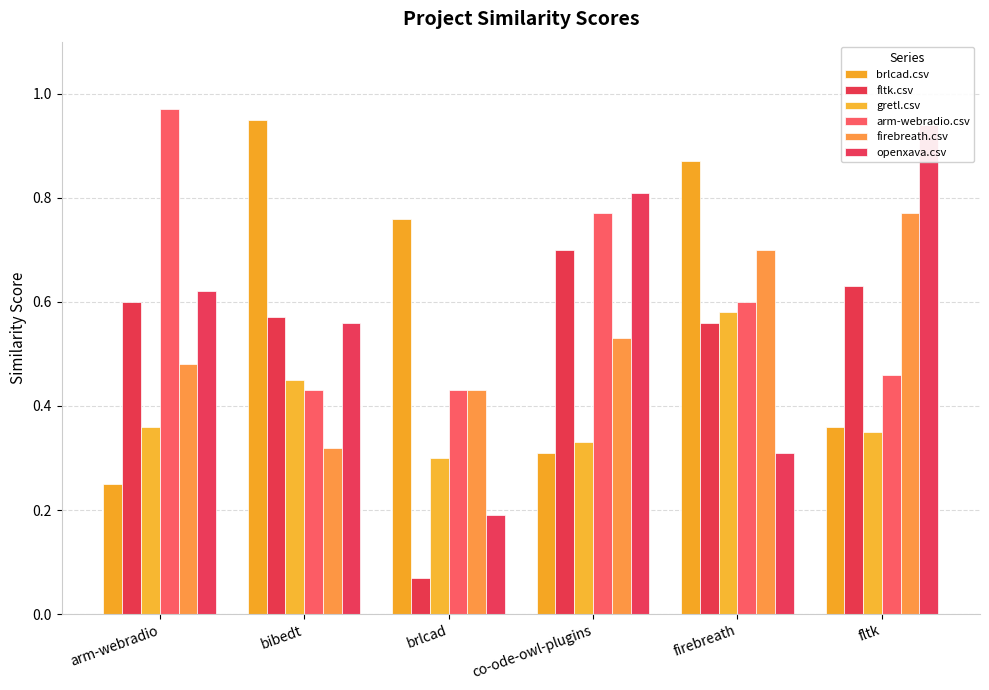

What position from the left is arm-webradio?

1